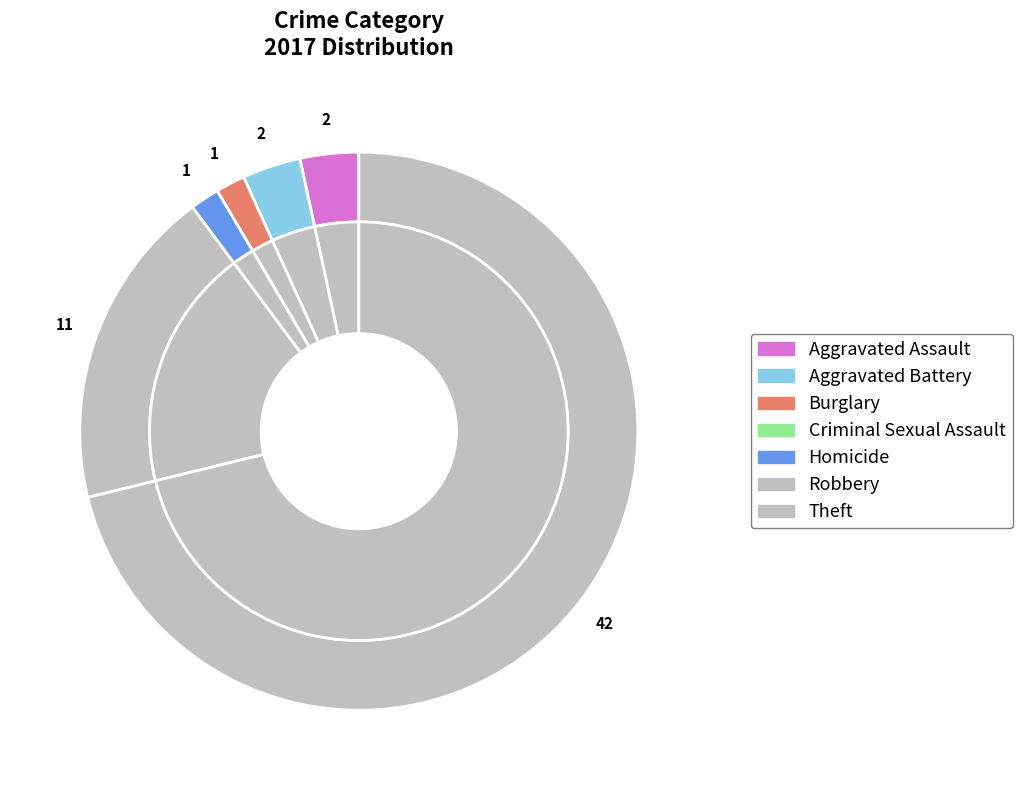

True or false: Robbery accounts for 13% of the total.

False